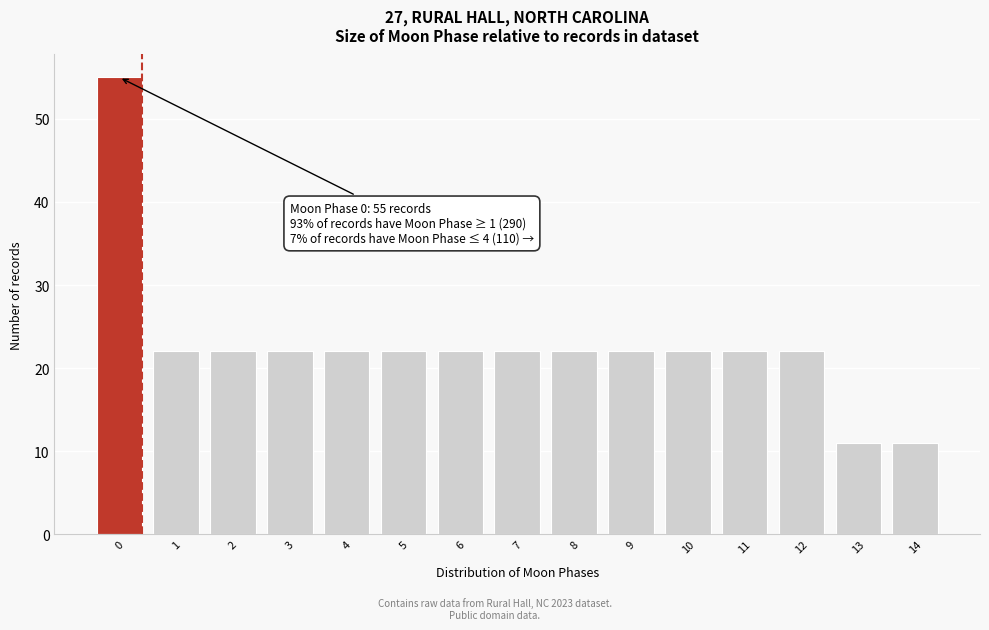

Reading right to left, what are all the values shown in this chart?

14=11	13=11	12=22	11=22	10=22	9=22	8=22	7=22	6=22	5=22	4=22	3=22	2=22	1=22	0=55